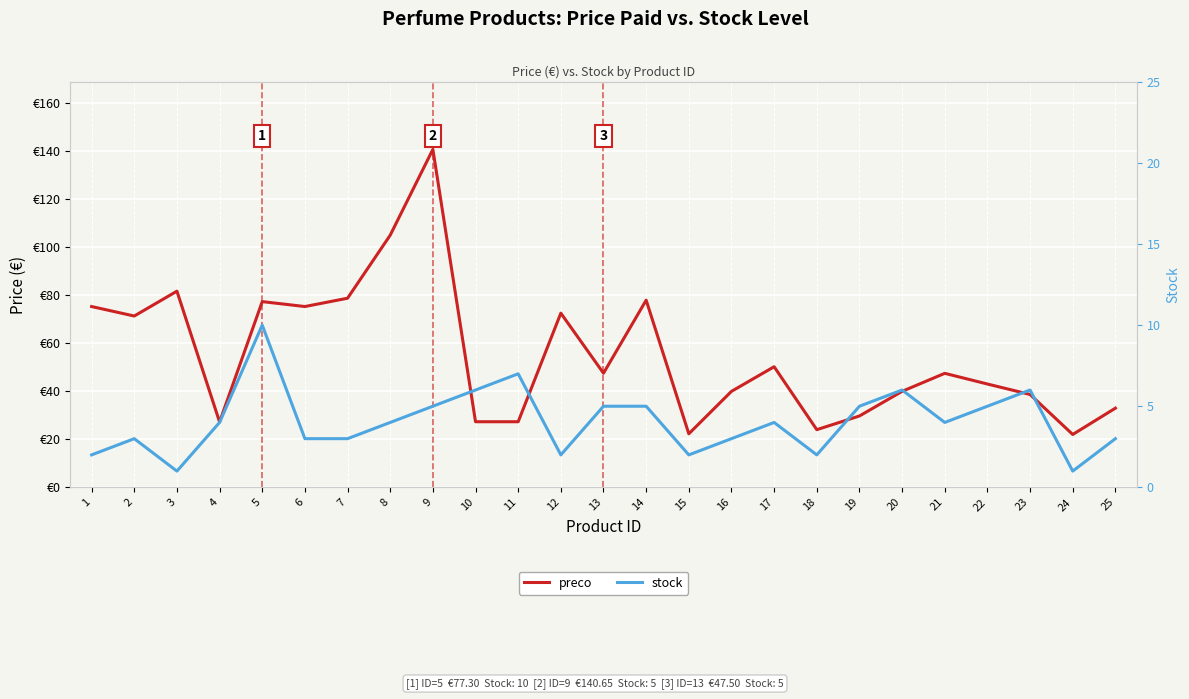

Reading right to left, what are all the values shown in this chart?

preco: 25=33.0	24=22.0	23=38.6	22=43.0	21=47.5	20=40.0	19=29.7	18=24.0	17=50.2	16=40.0	15=22.3	14=77.9	13=47.5	12=72.5	11=27.3	10=27.3	9=140.7	8=105.0	7=78.7	6=75.2	5=77.3	4=27.2	3=81.7	2=71.3	1=75.2
stock: 25=3.0	24=1.0	23=6.0	22=5.0	21=4.0	20=6.0	19=5.0	18=2.0	17=4.0	16=3.0	15=2.0	14=5.0	13=5.0	12=2.0	11=7.0	10=6.0	9=5.0	8=4.0	7=3.0	6=3.0	5=10.0	4=4.0	3=1.0	2=3.0	1=2.0